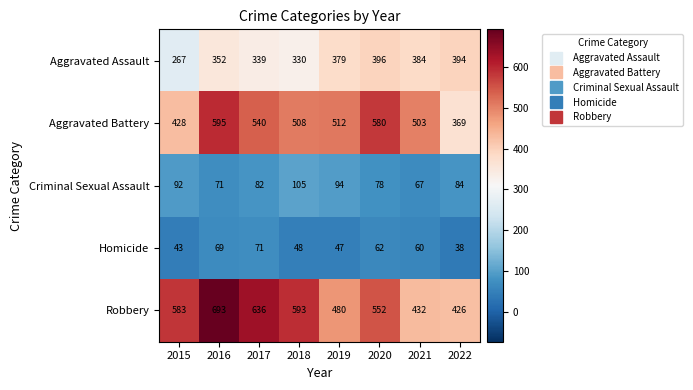

Which series has the largest range (max minus min)?

Robbery